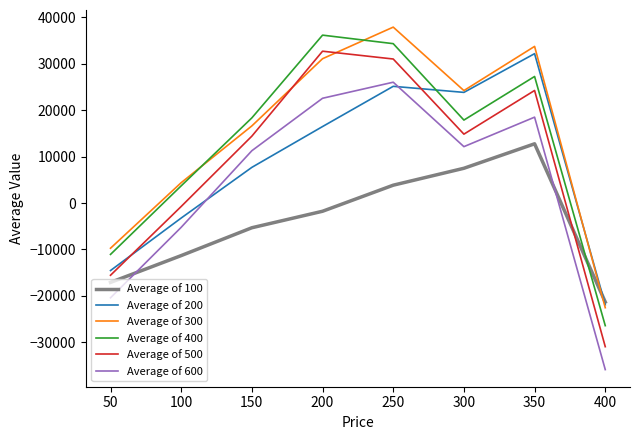

What is the total value across all series at 150?

63000.0